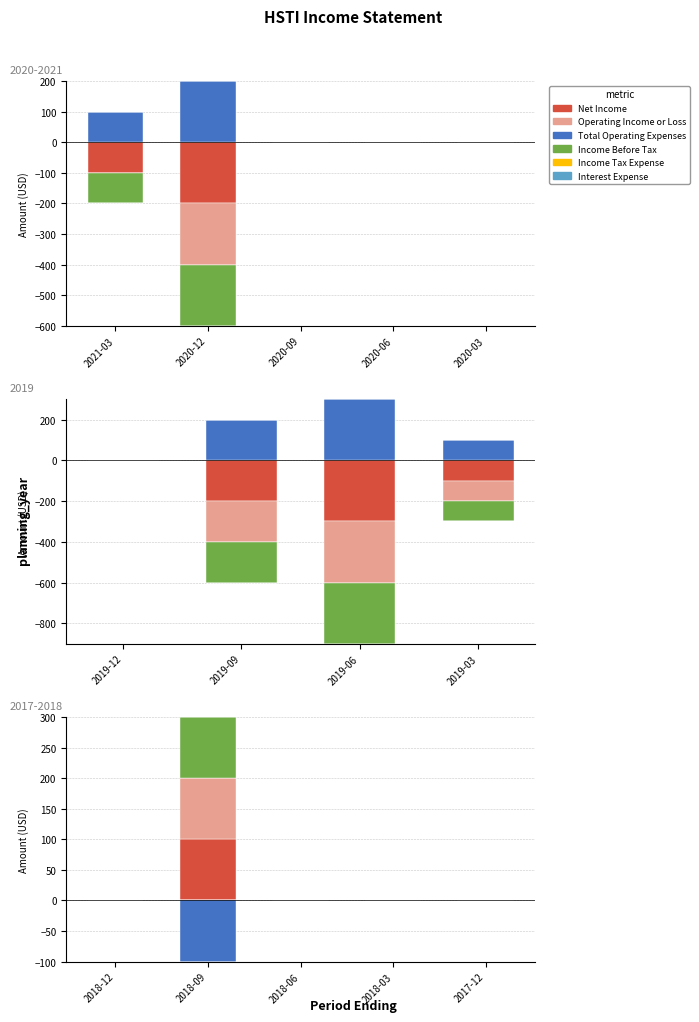

How many bars are there in total?

30